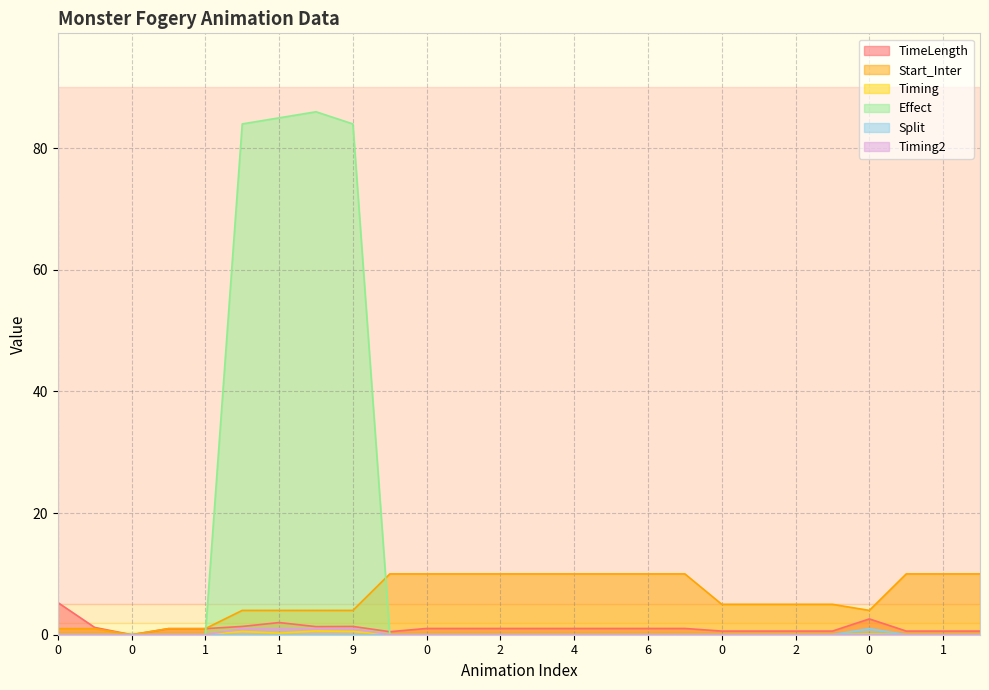

Does the chart display data point markers on the line(s)?

No